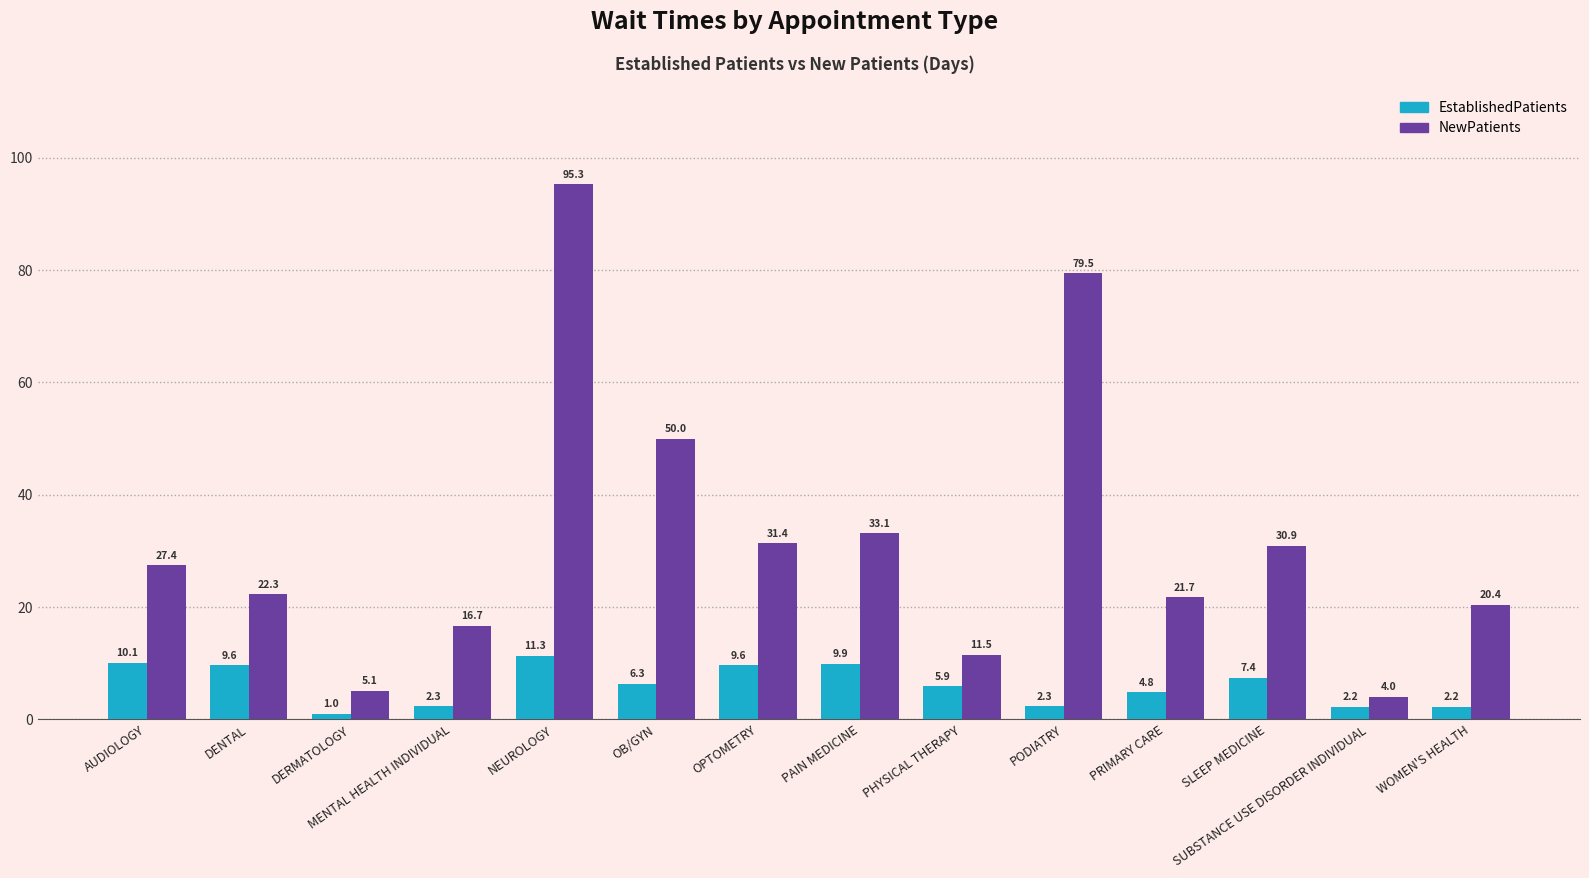

What is the difference between the maximum and second lowest values in the EstablishedPatients series?

9.1